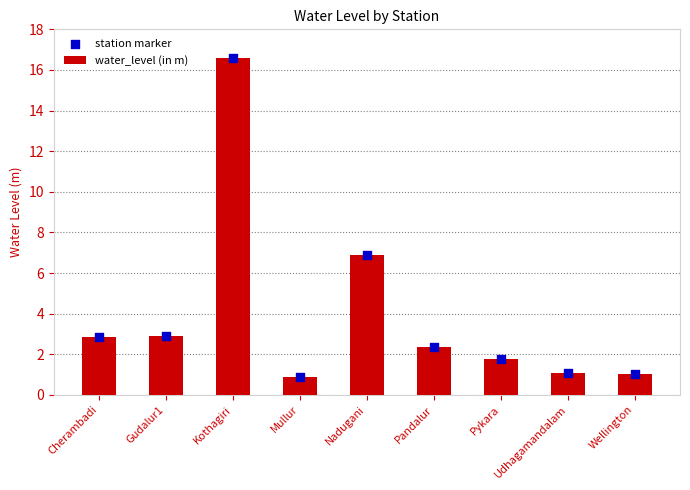

At which category is the sum across all series the highest?

Kothagiri